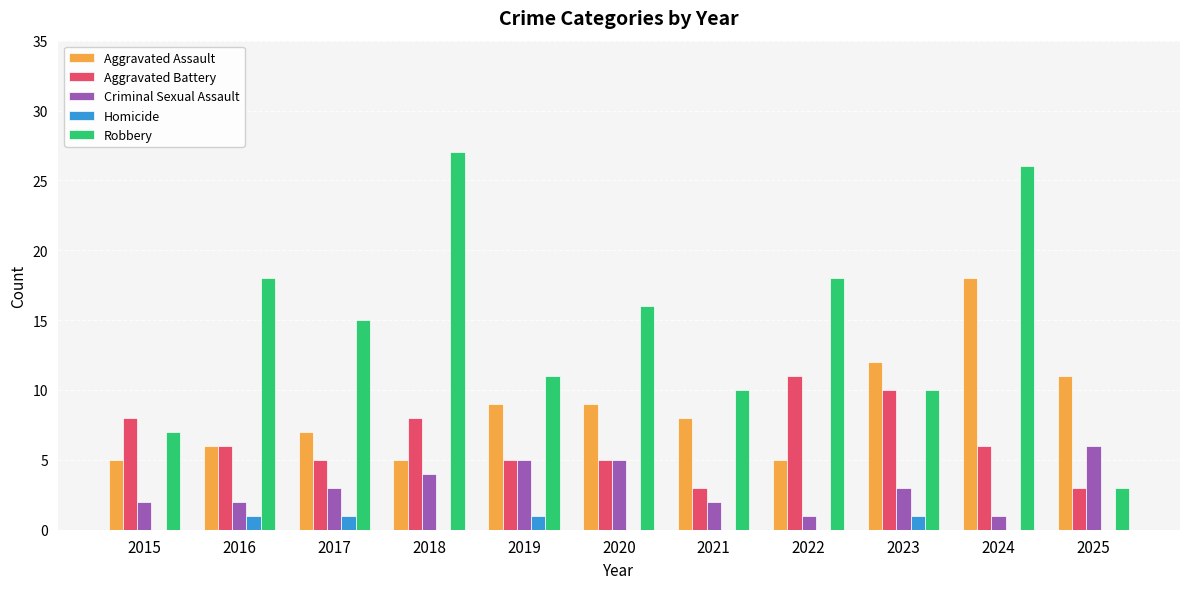

How many groups of bars are there?

11